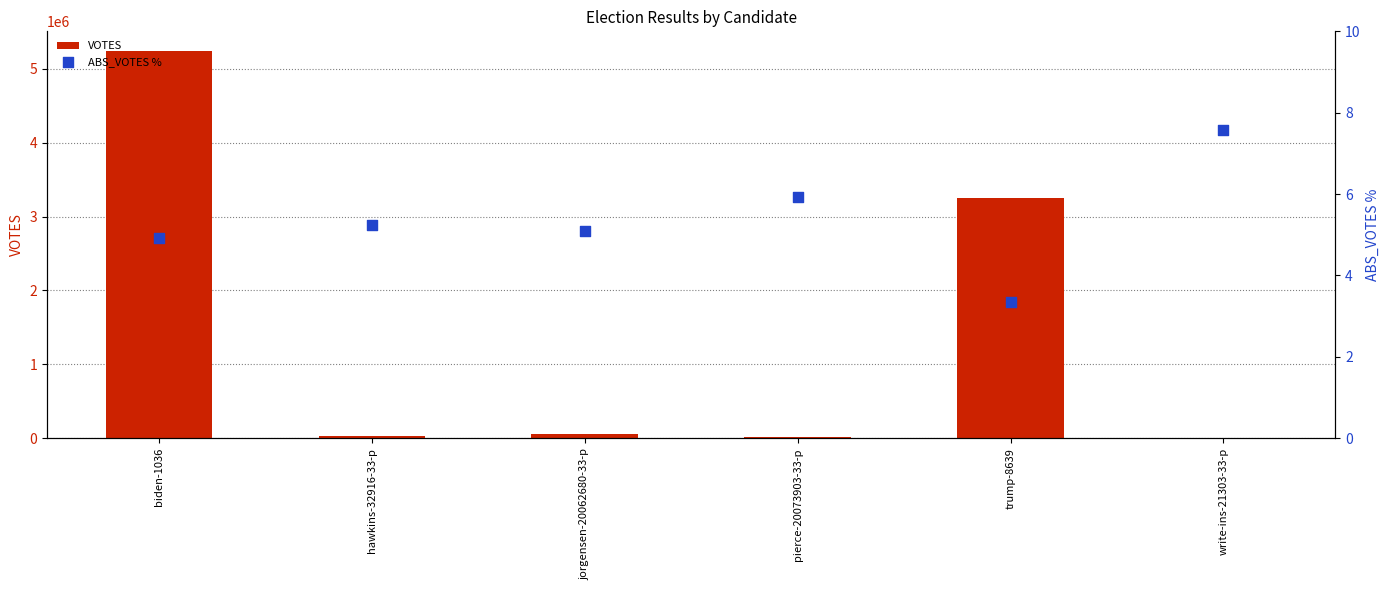

Which series reaches the minimum Y coordinate?

ABS_VOTES %